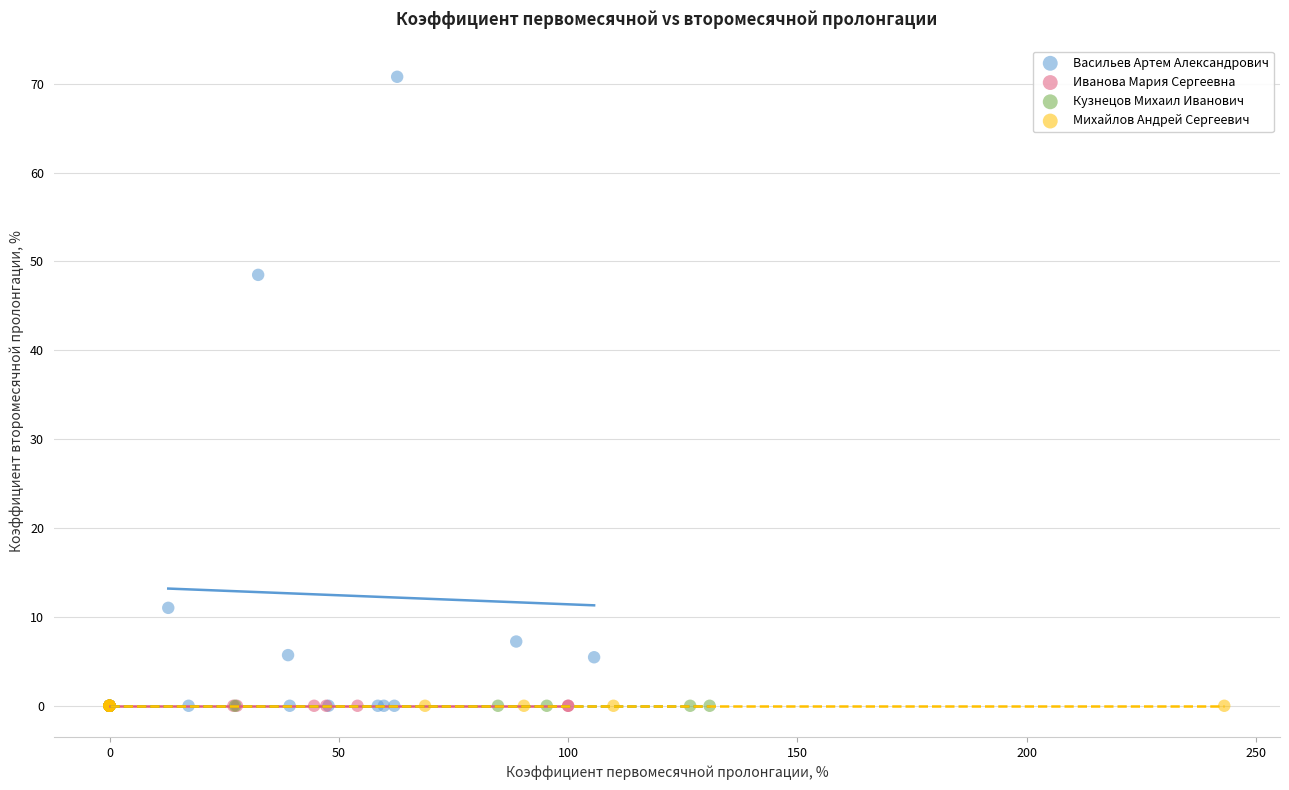

Which series reaches the maximum Y coordinate?

Васильев Артем Александрович